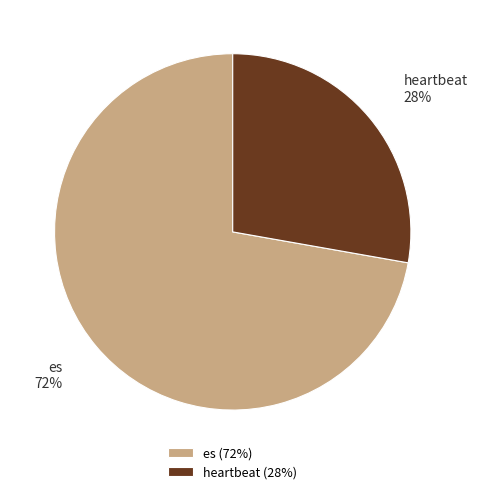

To the nearest percent, what is the average slice percentage?

50%